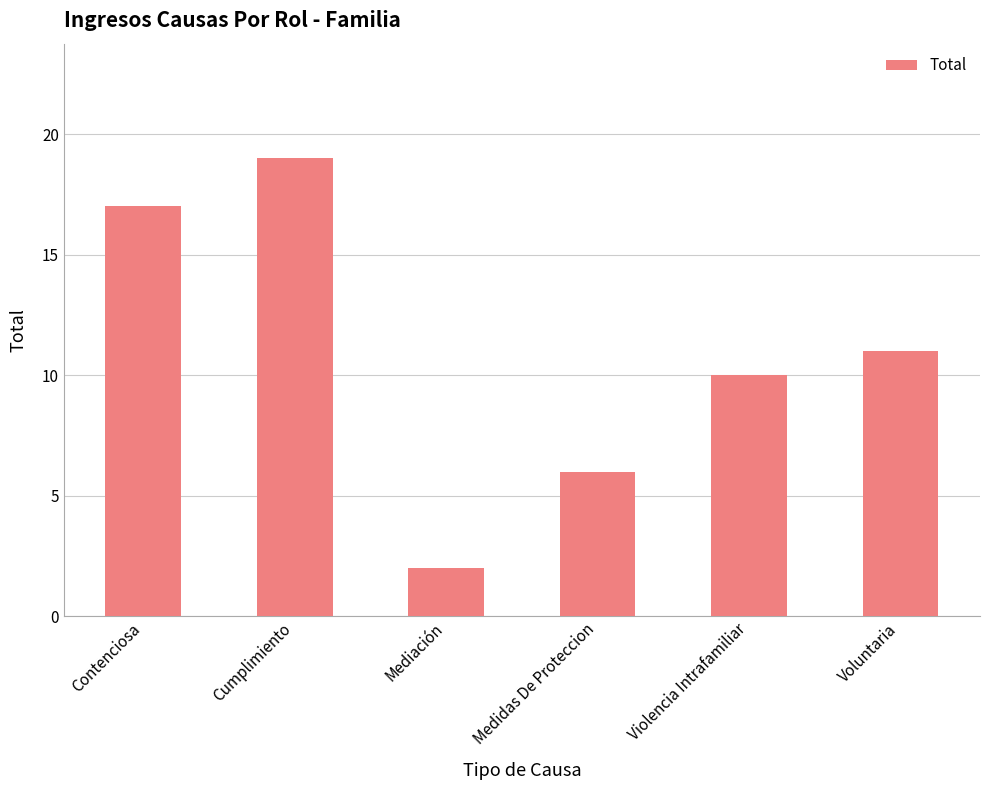

What is the difference between the maximum and second lowest values?

13